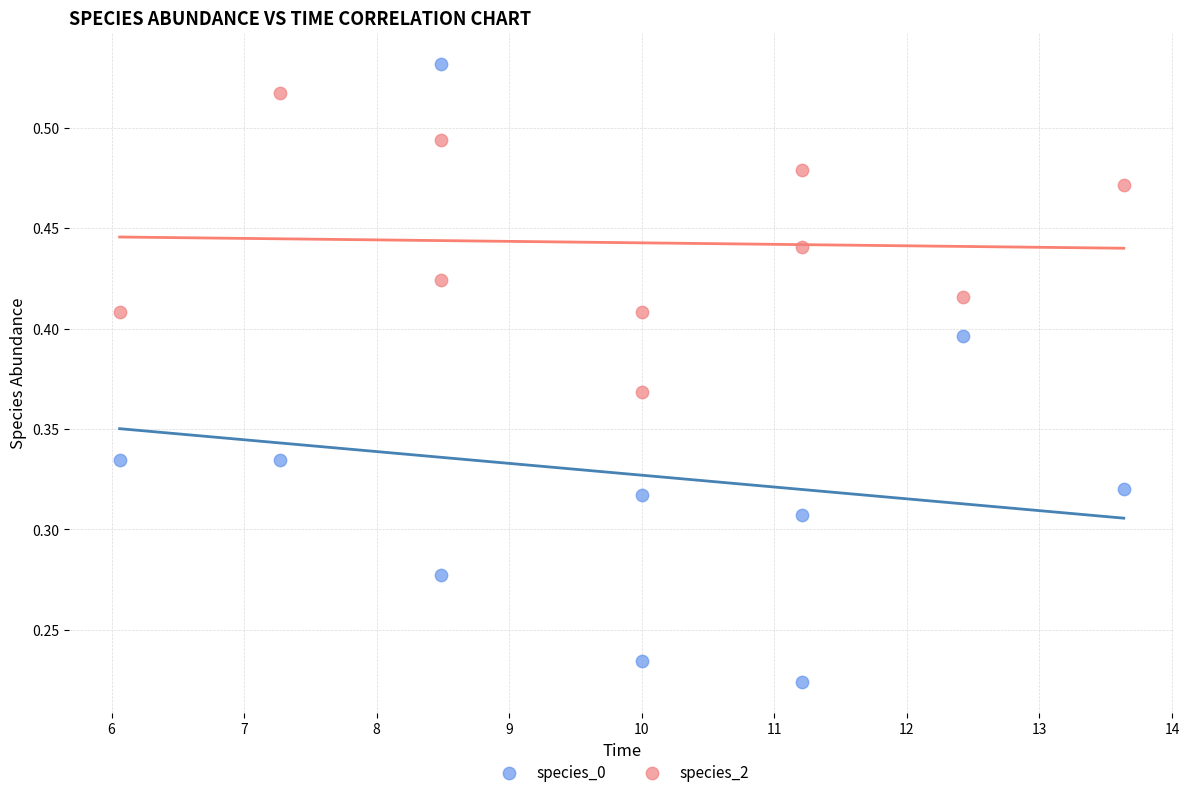

Which series has the largest Y range (max minus min)?

species_0